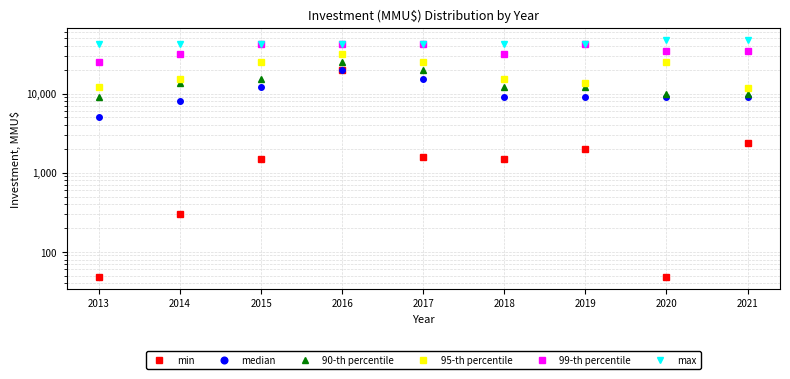

At which category is the sum across all series the highest?

2016